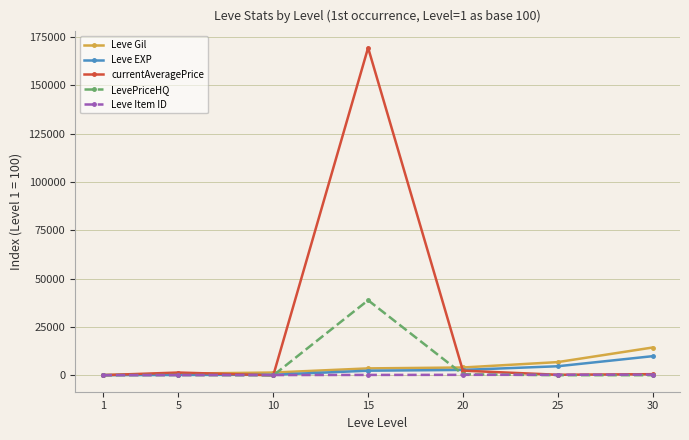

What is the average value of the LevePriceHQ series?

5684.2